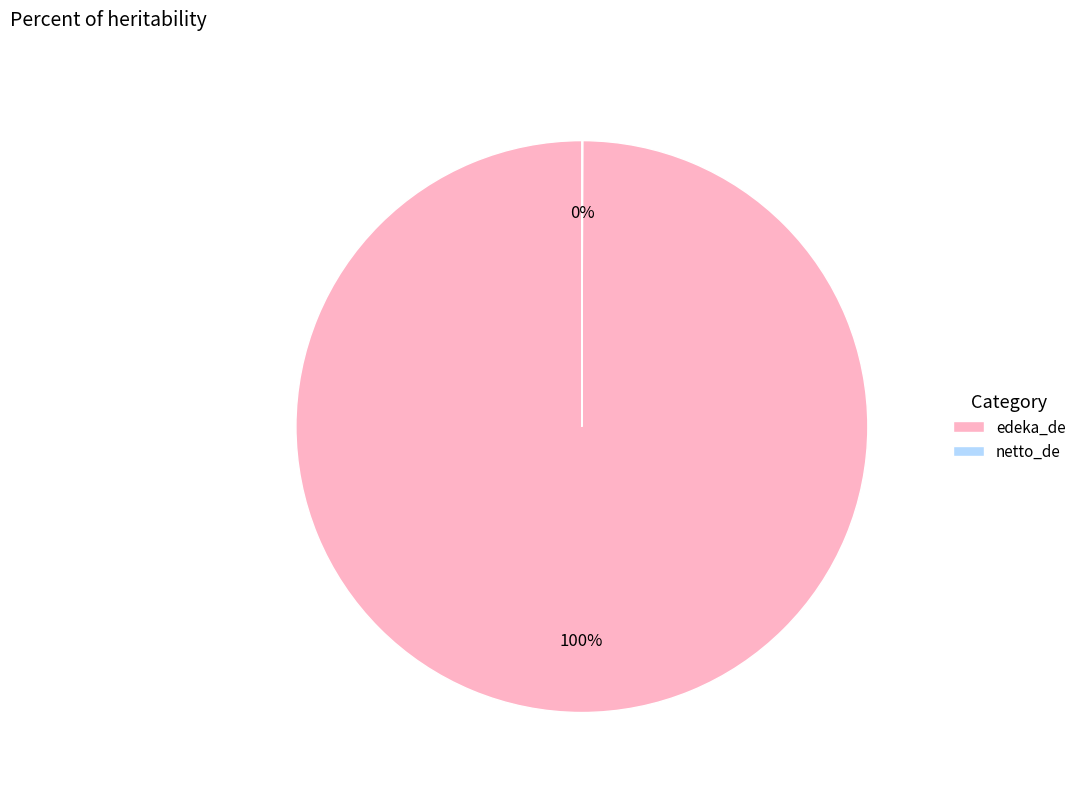

True or false: edeka_de accounts for 100% of the total.

True